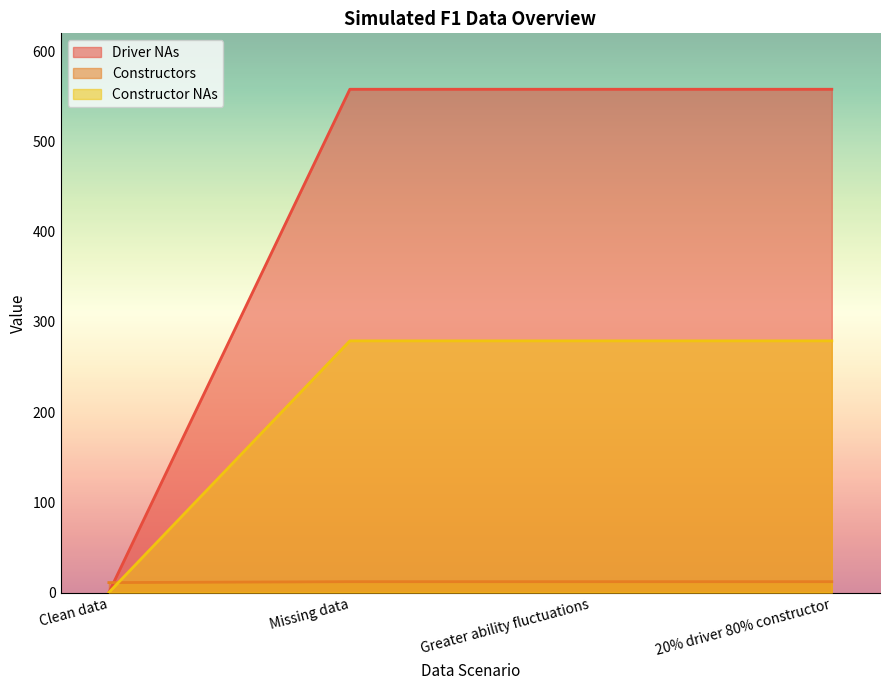

What is the maximum value shown in the chart?

558